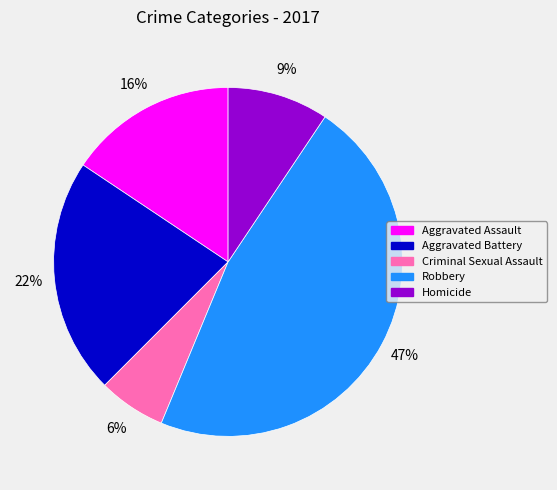

Is Aggravated Battery the majority of the pie?

No